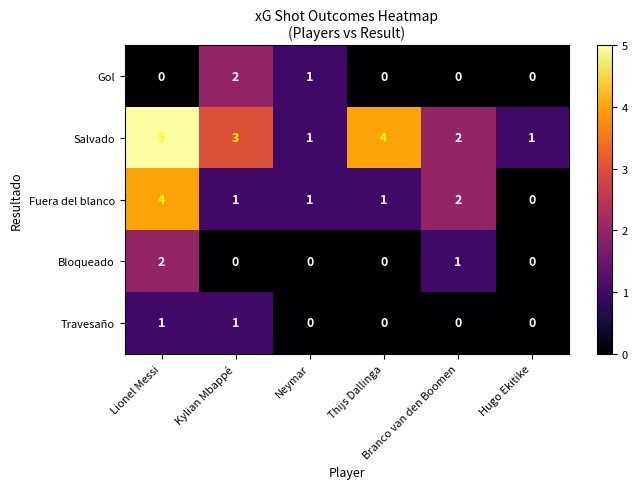

Rank the series at Lionel Messi from lowest to highest value.

Gol, Travesaño, Bloqueado, Fuera del blanco, Salvado